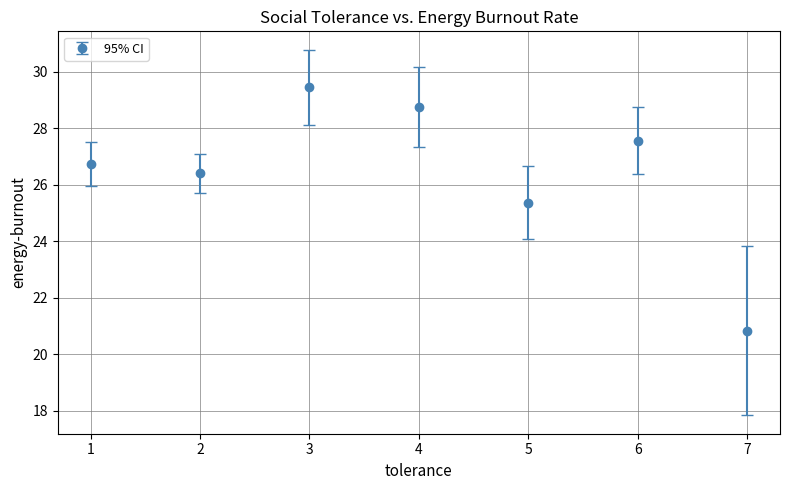

What is the difference between the second highest and second lowest values?

3.4